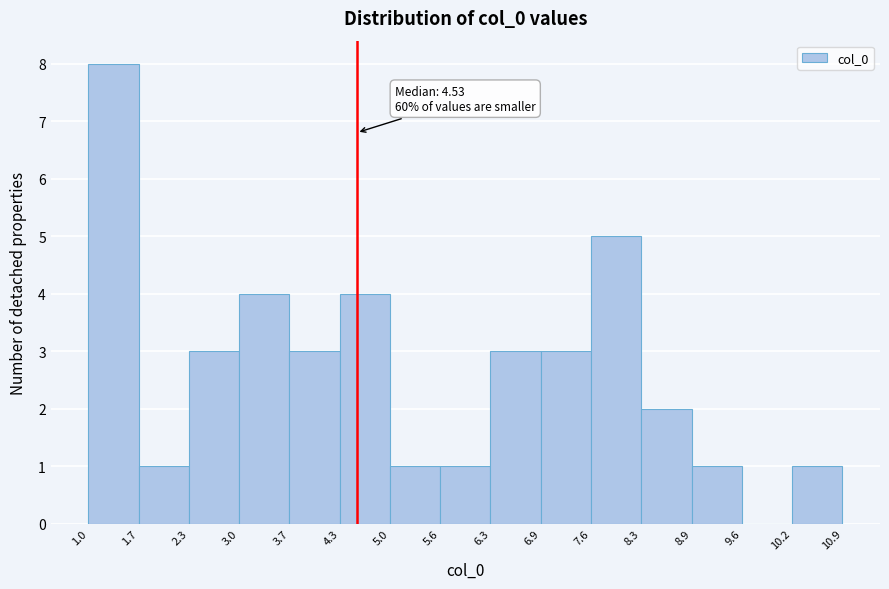

Which range on the x-axis has the tallest bar?

1.0 to 1.7